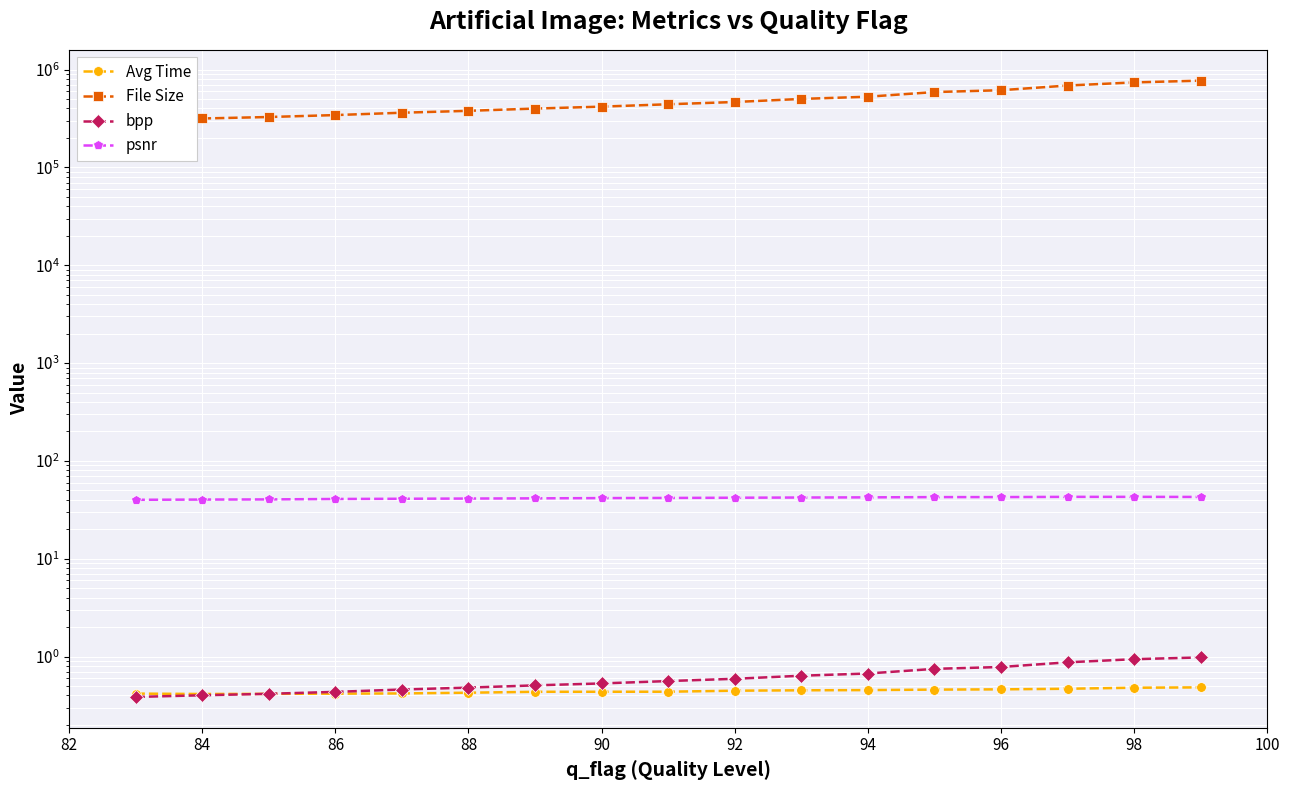

What is the maximum value for psnr?

42.9